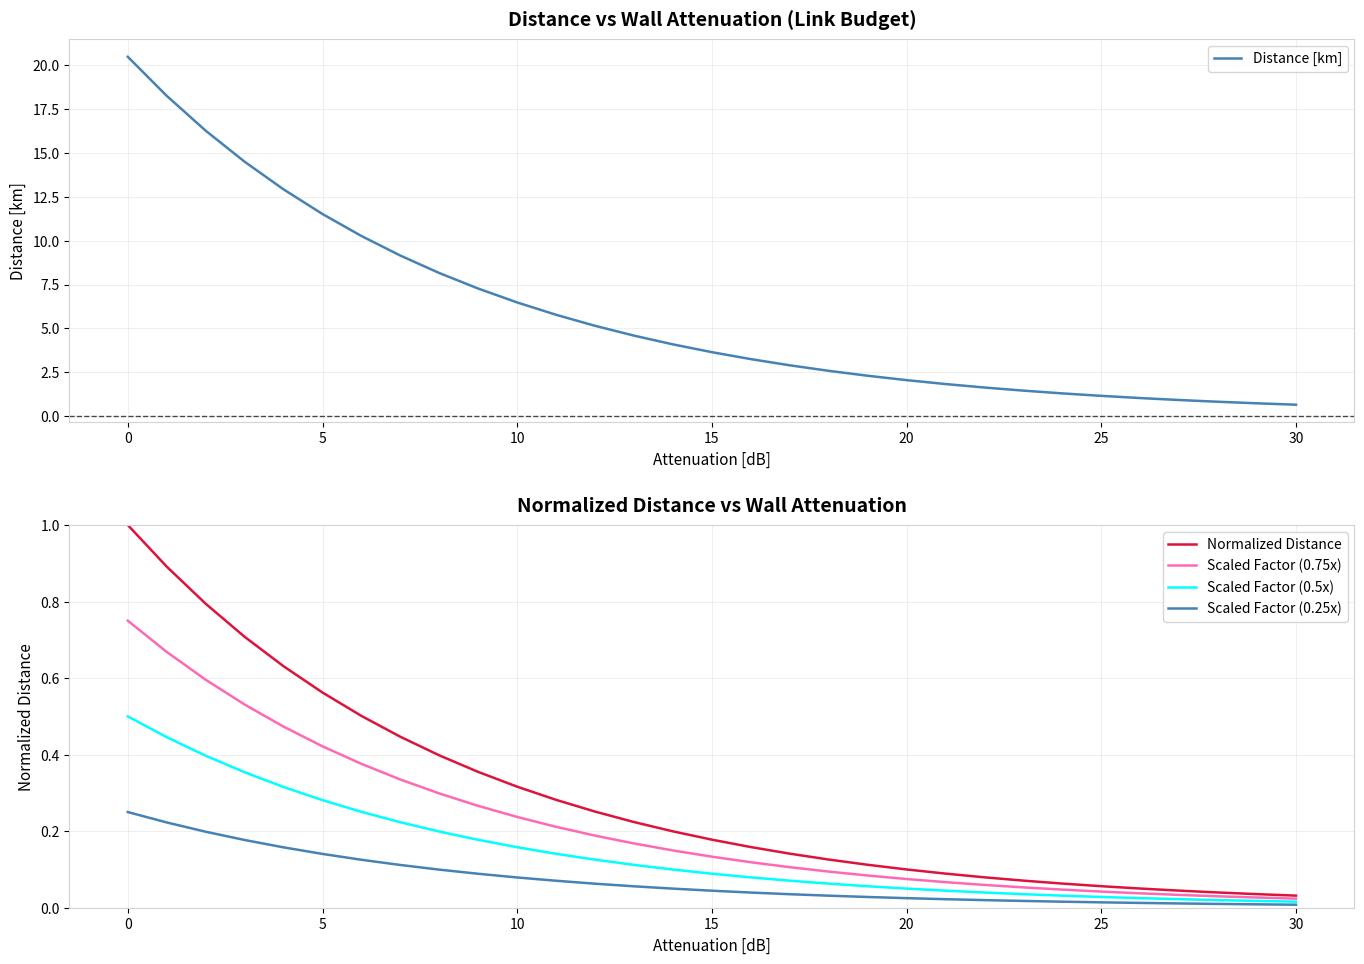

How many distinct data groups are displayed?

5